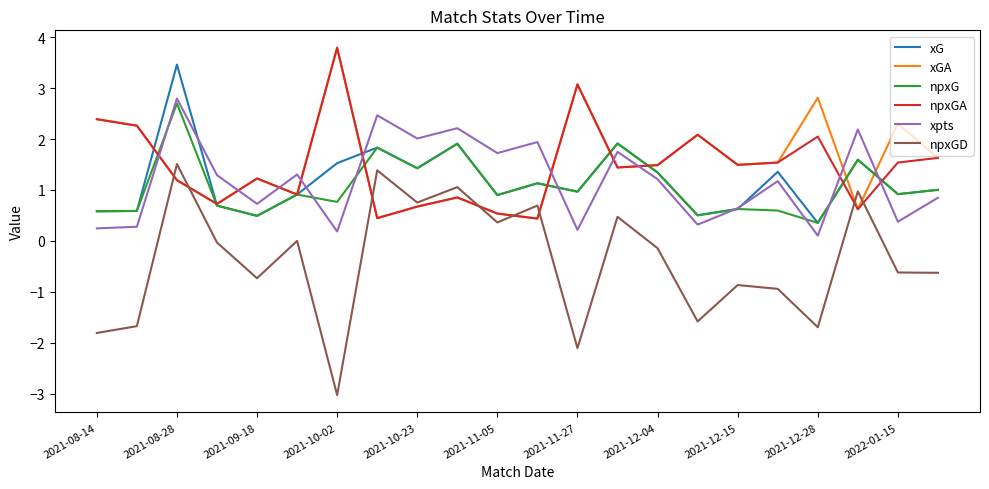

Which series has the widest spread of values?

npxGD